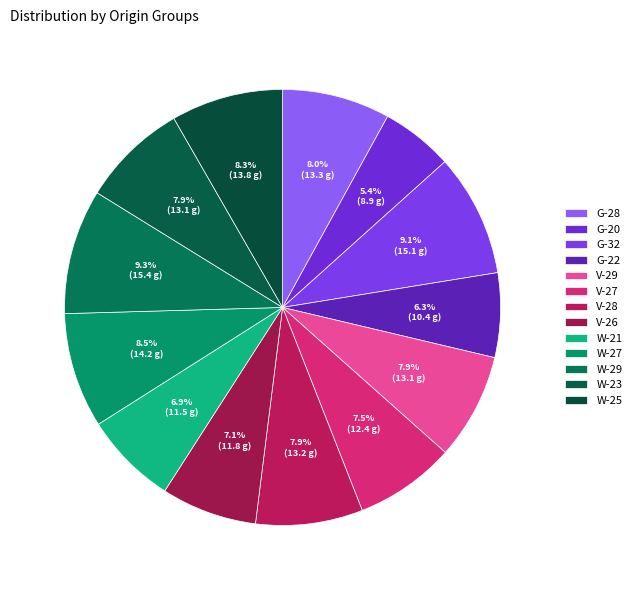

What is the change in value from G-22 to W-23?

+2.7